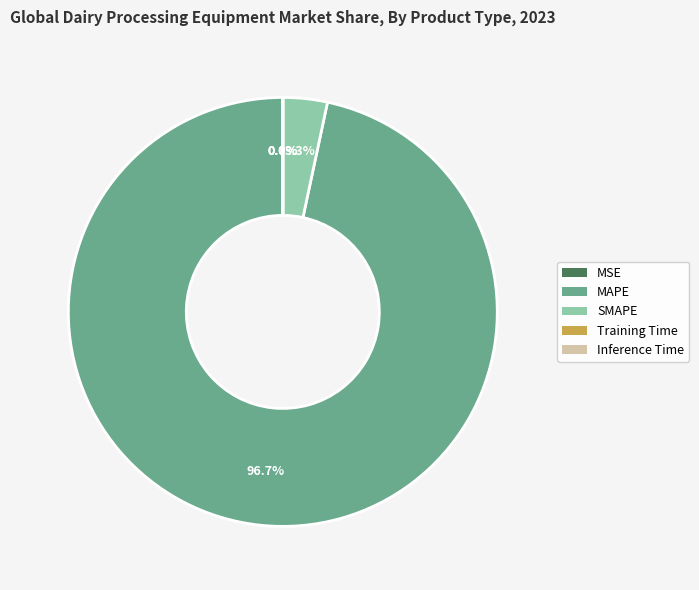

What is the largest slice in the pie chart?

MAPE